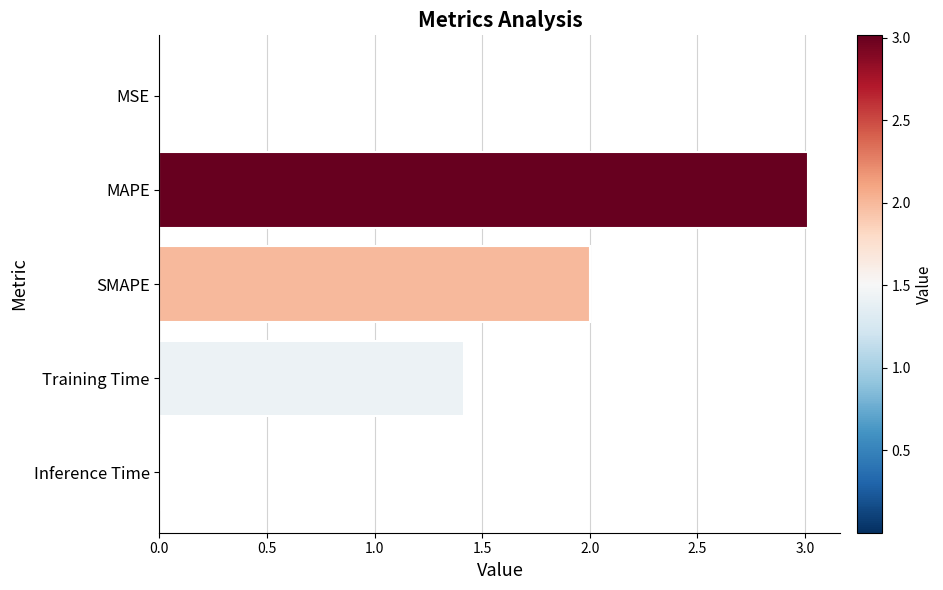

Which label corresponds to the largest value in the chart?

MAPE